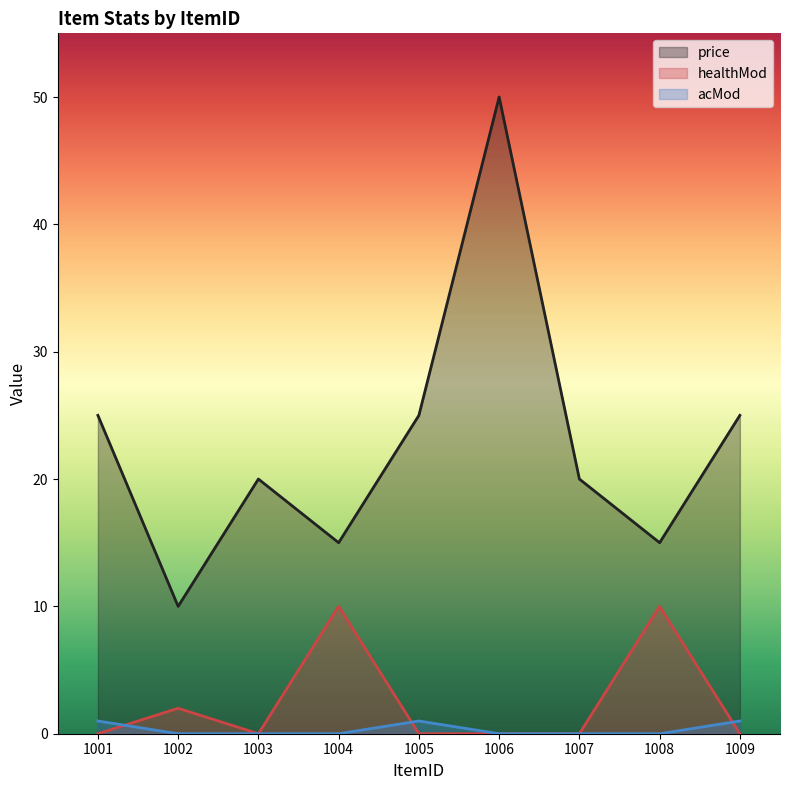

At which category is the sum across all series the highest?

1006